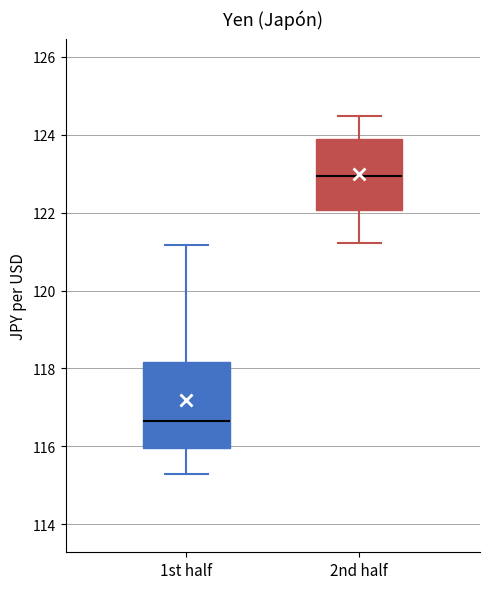

Comparing the boxes themselves (not the whiskers), which one is the tallest?

1st half